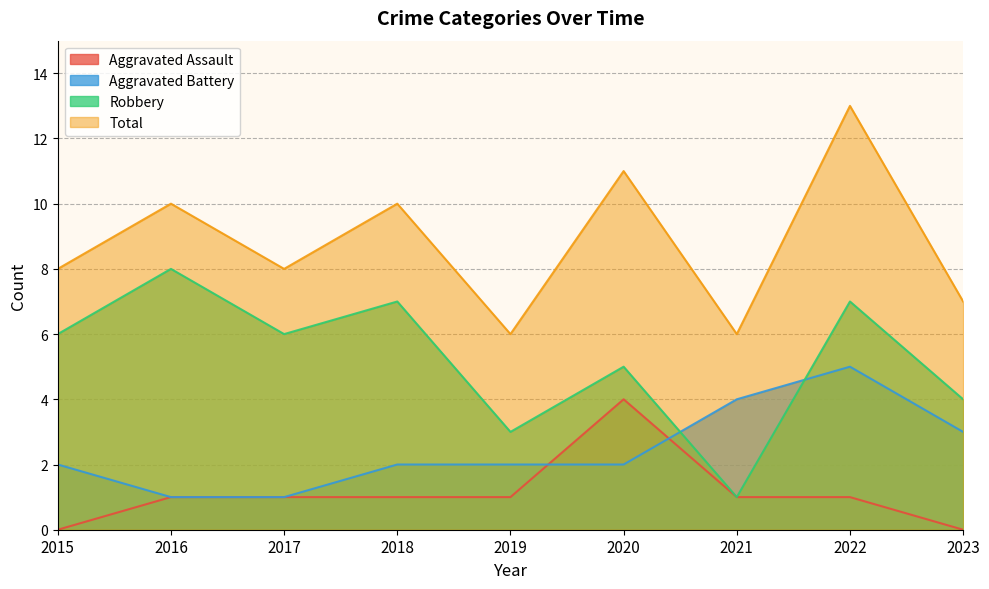

What is the difference between the maximum and minimum values in the Robbery series?

7